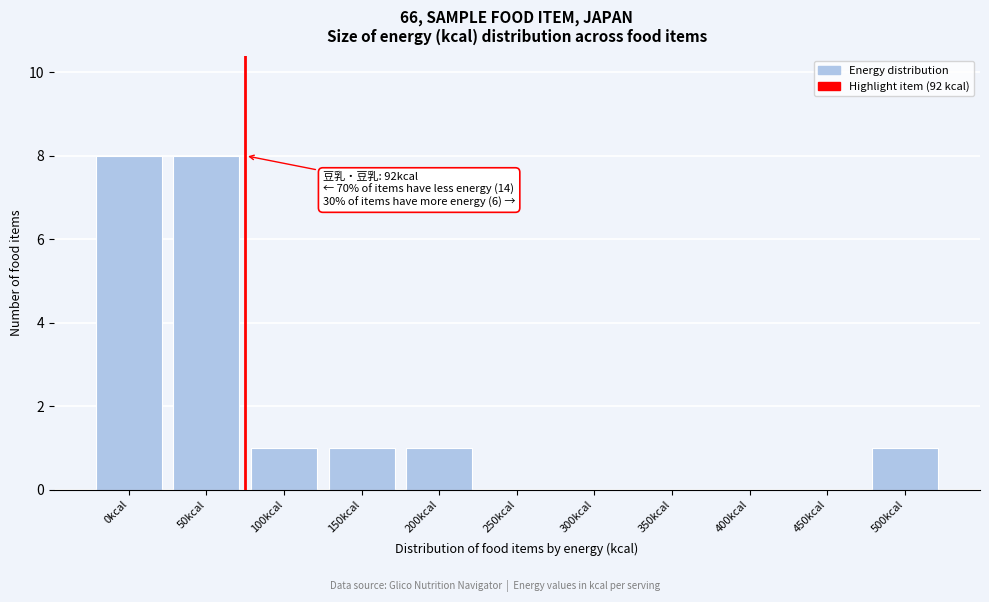

Reading left to right, what are all the values shown in this chart?

0kcal=8	50kcal=8	100kcal=1	150kcal=1	200kcal=1	250kcal=0	300kcal=0	350kcal=0	400kcal=0	450kcal=0	500kcal=1